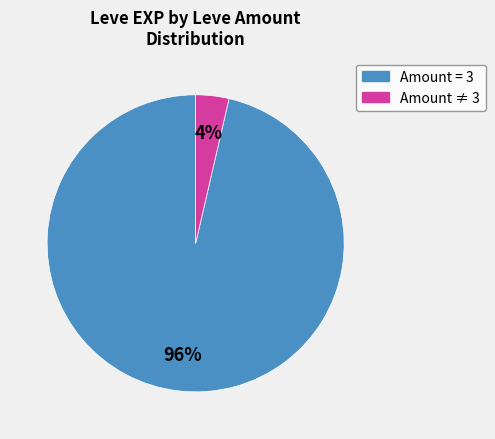

Is there a majority slice in this chart?

Yes